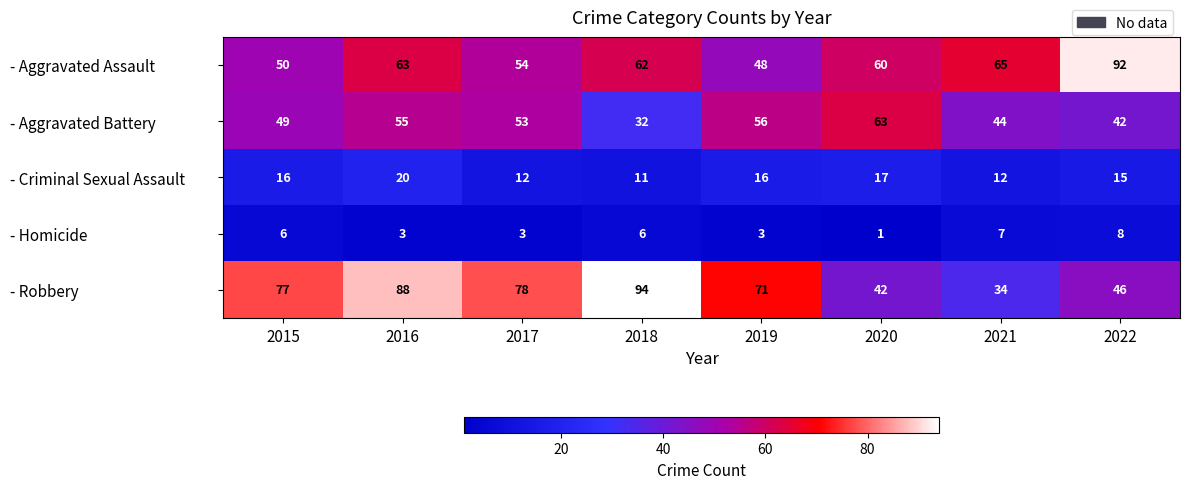

The value of - Robbery at 2022 is 46. True or false?

True